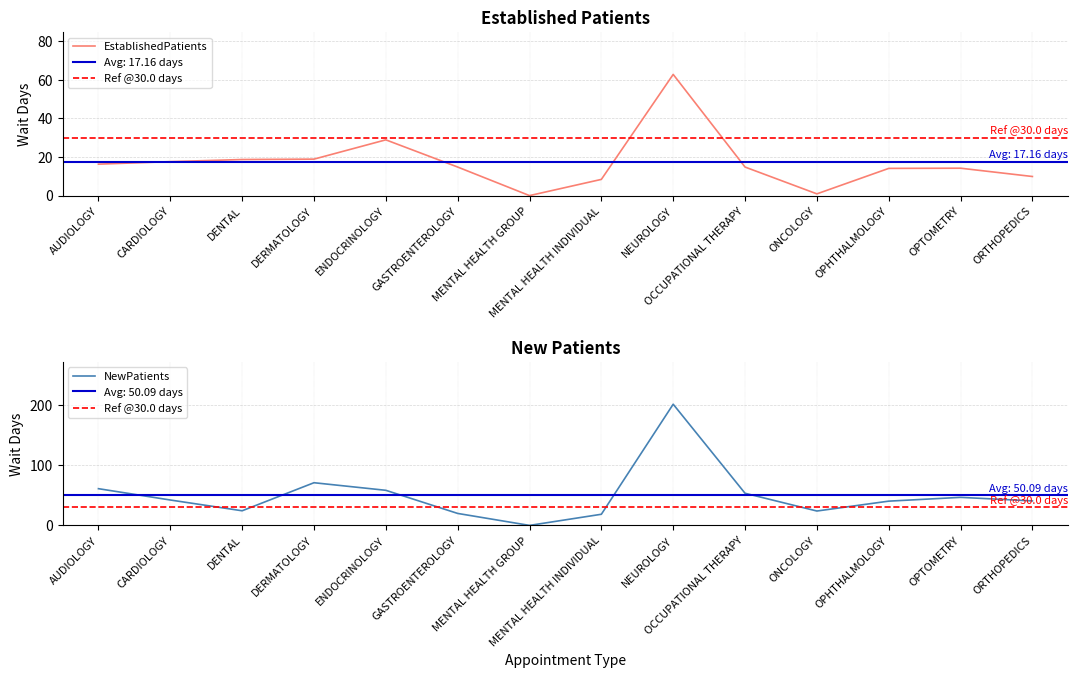

How many categories are shown in the chart?

14